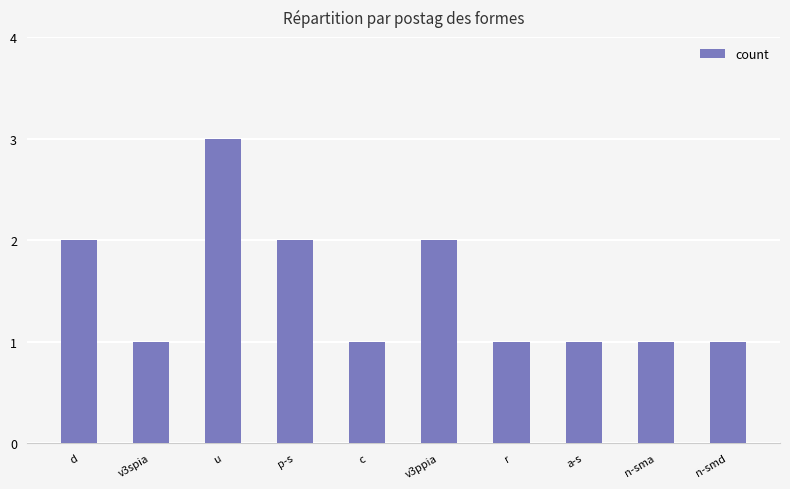

What is the difference between the maximum and second lowest values?

2